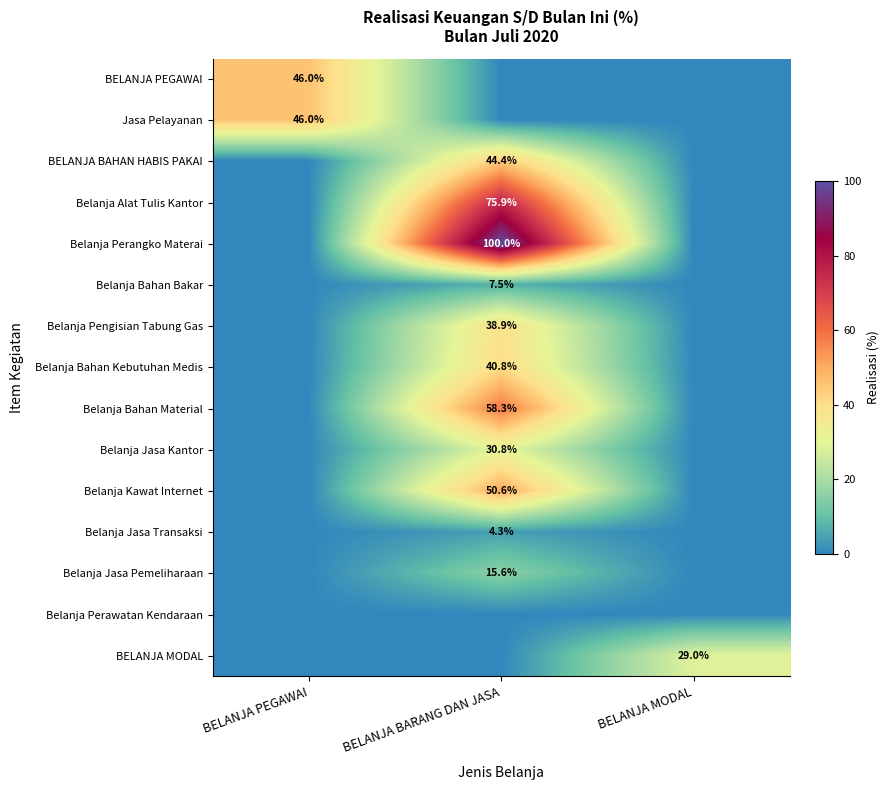

Rank the series at BELANJA PEGAWAI from lowest to highest value.

BELANJA BAHAN HABIS PAKAI, Belanja Alat Tulis Kantor, Belanja Perangko Materai, Belanja Bahan Bakar, Belanja Pengisian Tabung Gas, Belanja Bahan Kebutuhan Medis, Belanja Bahan Material, Belanja Jasa Kantor, Belanja Kawat Internet, Belanja Jasa Transaksi, Belanja Jasa Pemeliharaan, Belanja Perawatan Kendaraan, BELANJA MODAL, BELANJA PEGAWAI, Jasa Pelayanan